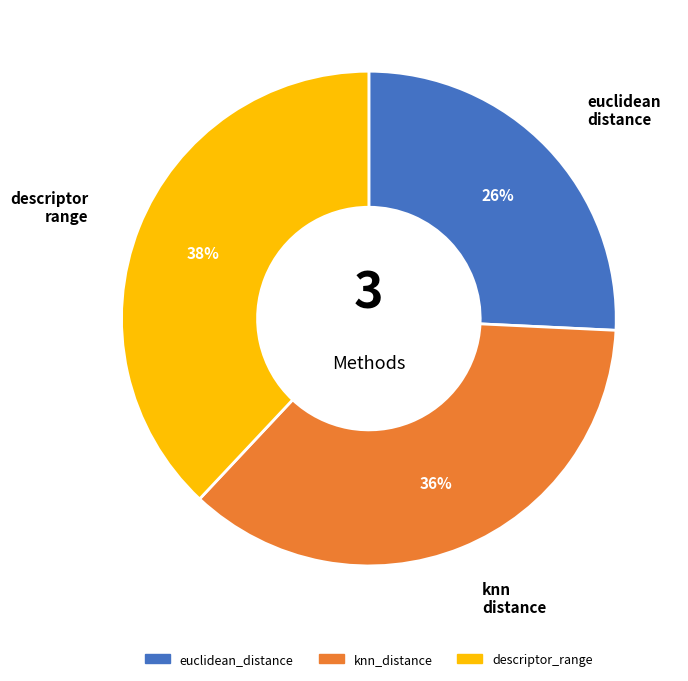

Between descriptor_range and knn_distance, which is larger?

descriptor_range